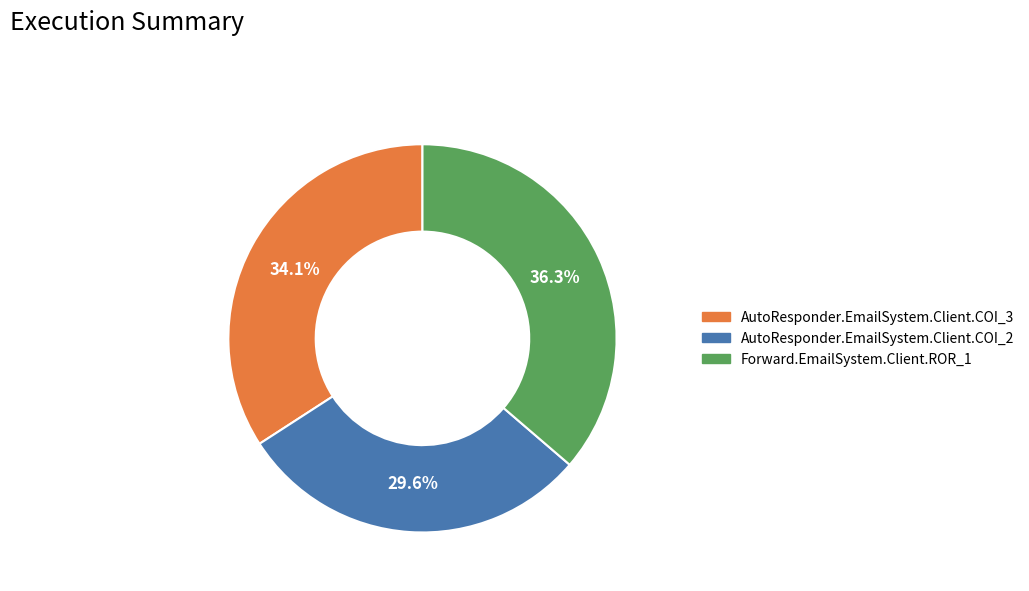

What percentage is the AutoResponder.EmailSystem.Client.COI_2 slice, to the nearest percent?

30%